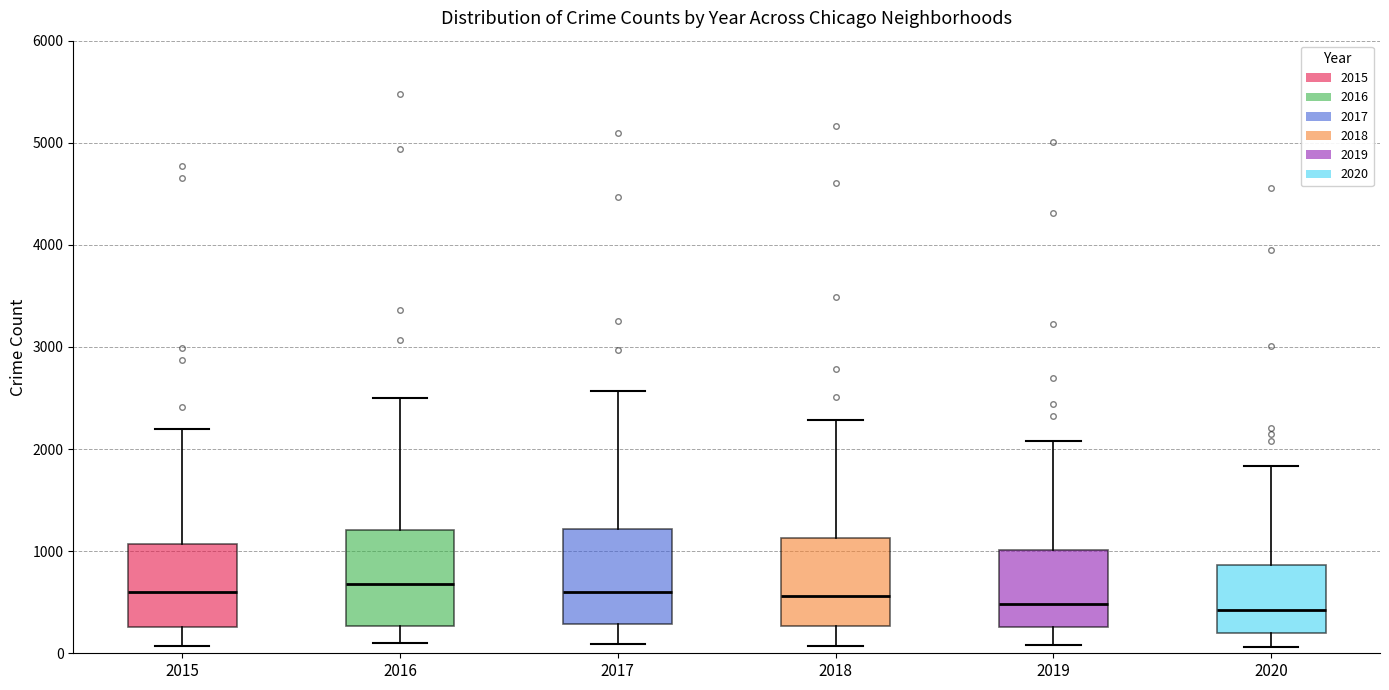

Reading left to right, transcribe this box plot: for each box, give where its median line is, the range the box spans, and where its two whiskers end, as read against the y-axis. The values are not printed on the chart, so give them approximately, as read against the axis.

2015: median 600, box 300 to 1100, whiskers 100 to 2200
2016: median 700, box 300 to 1200, whiskers 100 to 2500
2017: median 600, box 300 to 1200, whiskers 100 to 2600
2018: median 600, box 300 to 1100, whiskers 100 to 2300
2019: median 500, box 300 to 1000, whiskers 100 to 2100
2020: median 400, box 200 to 900, whiskers 100 to 1800